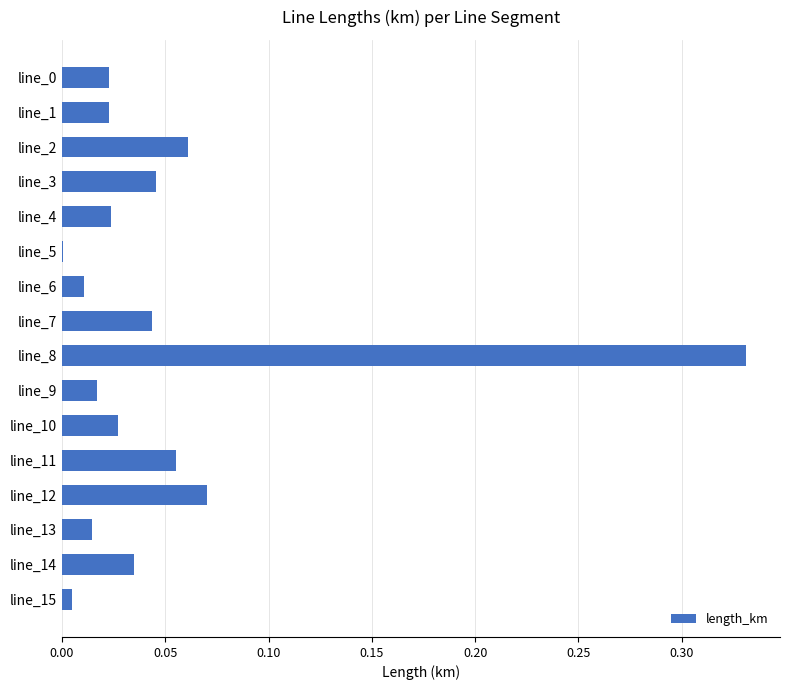

Between line_8 and line_2, which is larger?

line_8